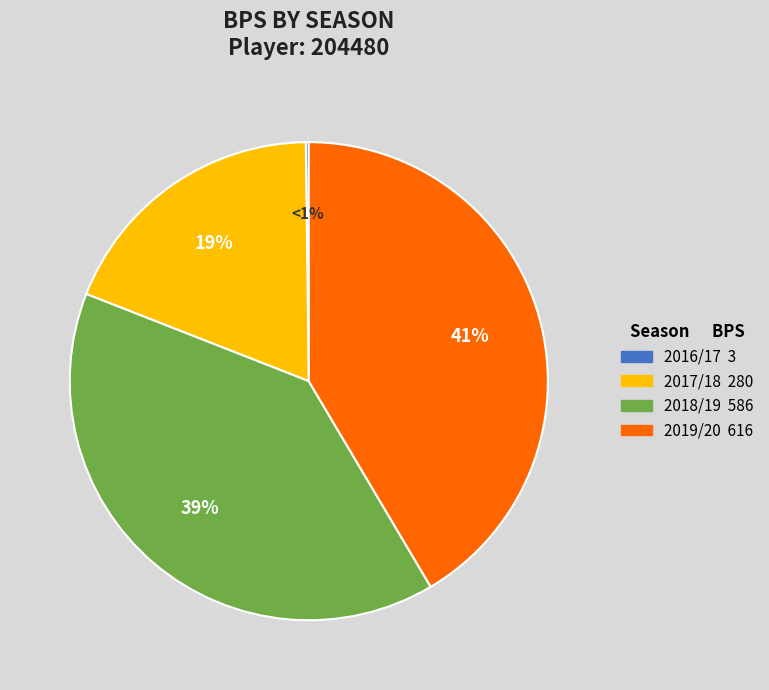

How many segments does this pie chart have?

4